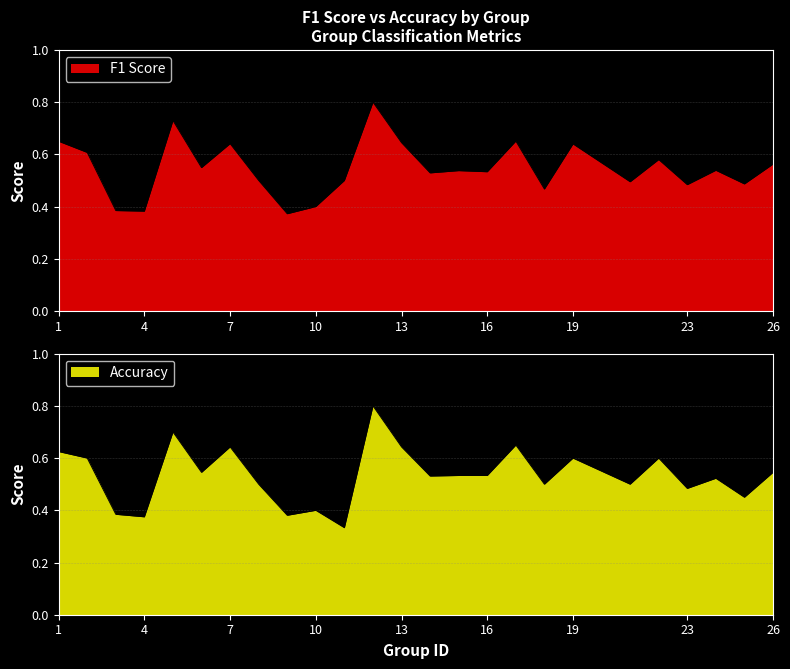

Which series has the largest range (max minus min)?

accuracy